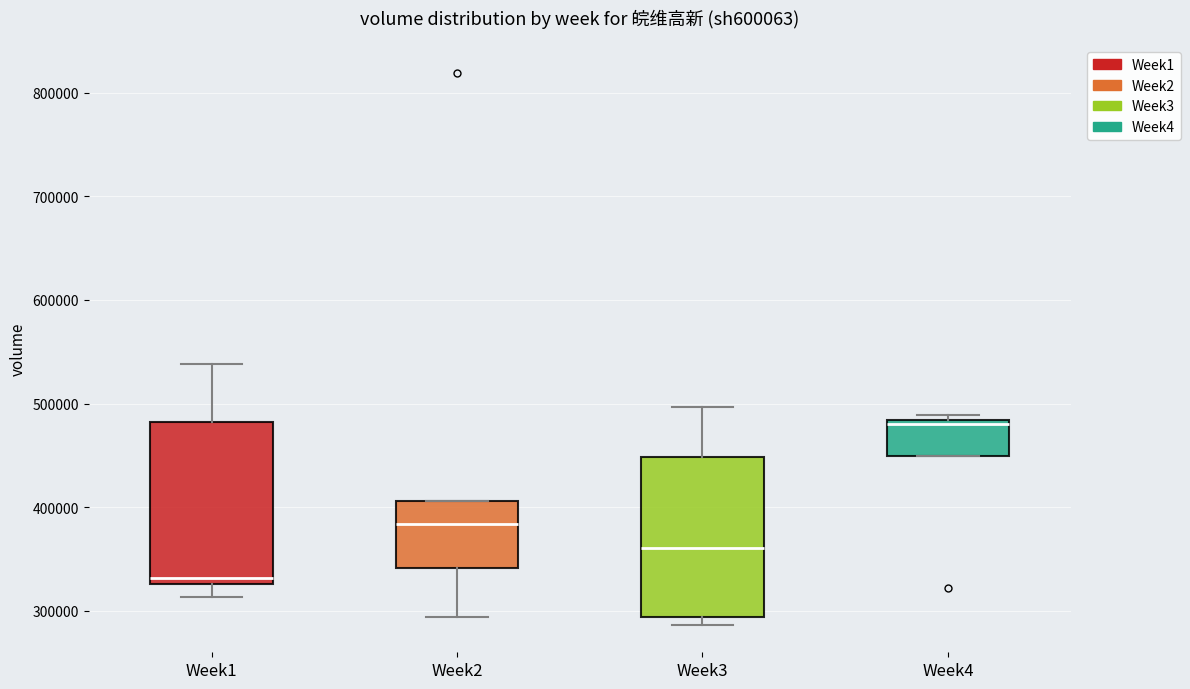

Reading left to right, read every box against the y-axis: the position of its median line, the range the box covers, and the ends of its whiskers. The values are not printed on the chart, so give them approximately, as read against the axis.

Week1: median 330000 (just above the box's lower edge), box 330000 to 480000, whiskers 310000 to 540000
Week2: median 380000, box 340000 to 410000, whiskers 290000 to 410000
Week3: median 360000, box 290000 to 450000, whiskers 290000 (just below the box's lower edge) to 500000
Week4: median 480000 (just below the box's upper edge), box 450000 to 480000, whiskers 450000 to 490000